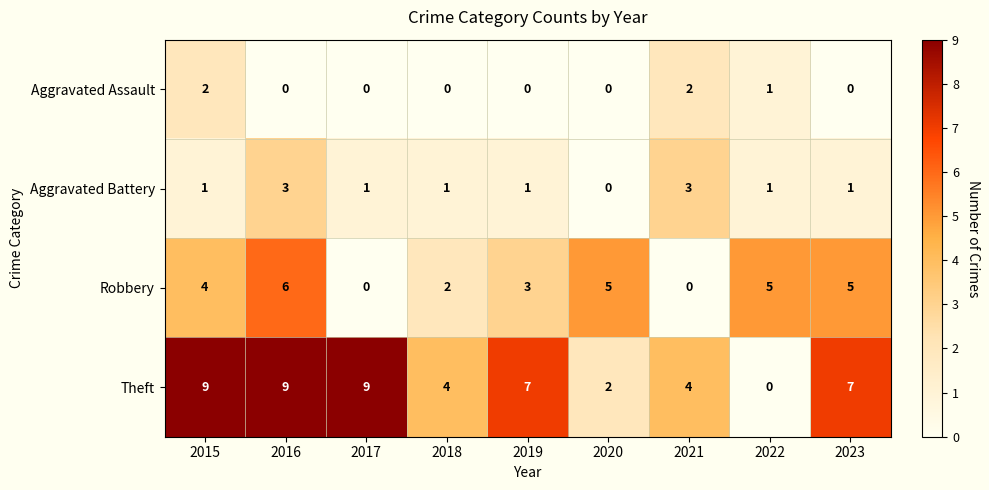

Count the Aggravated Battery values in the range 1 to 2.

6